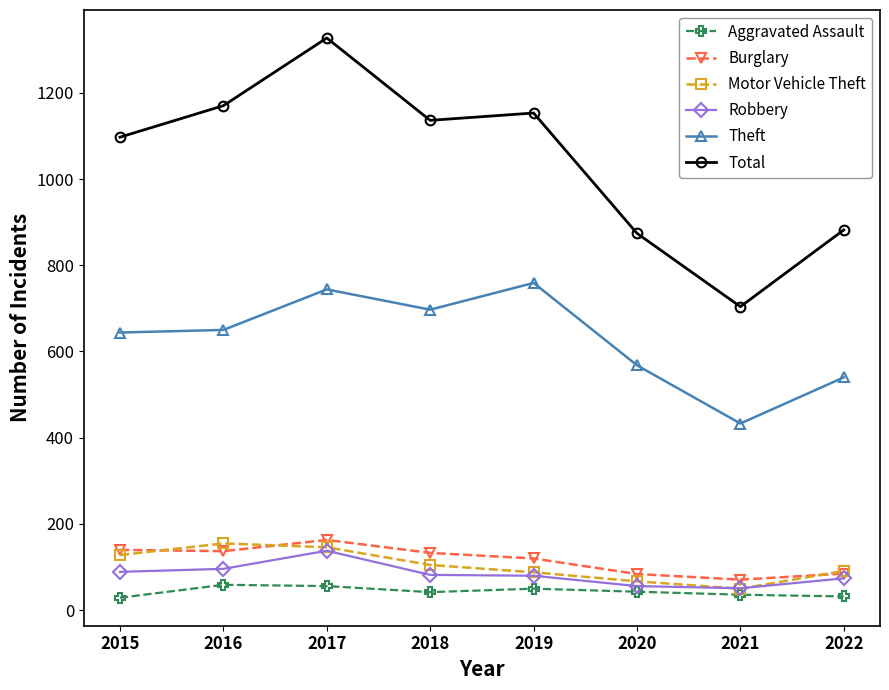

The Motor Vehicle Theft series shows 91 at 2022. True or false?

True